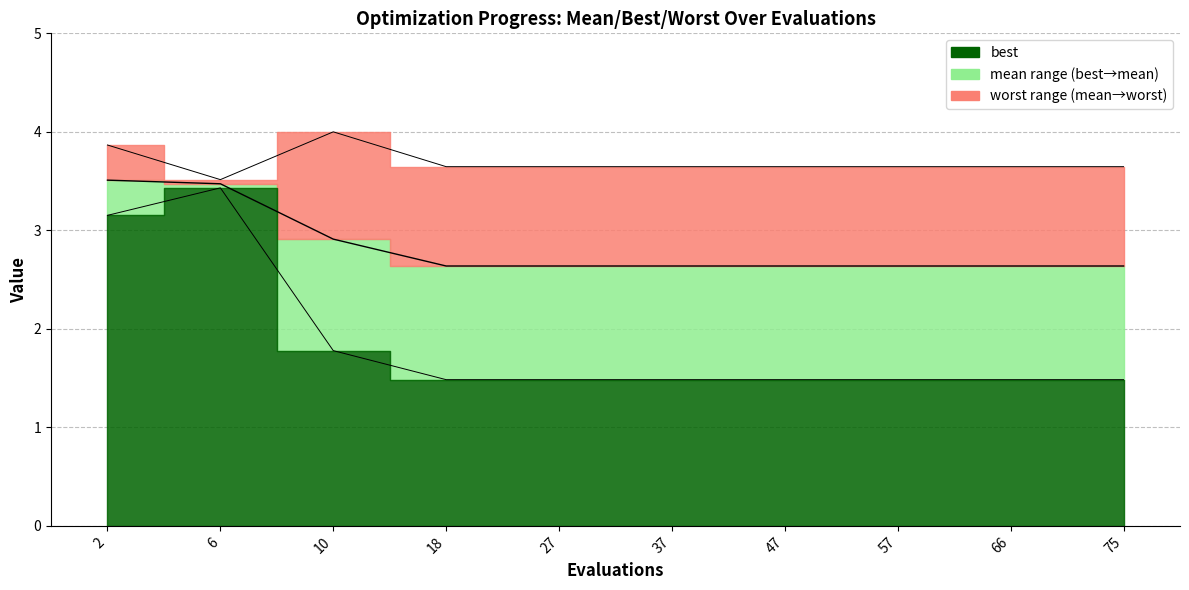

Does the chart have visible grid lines?

Yes